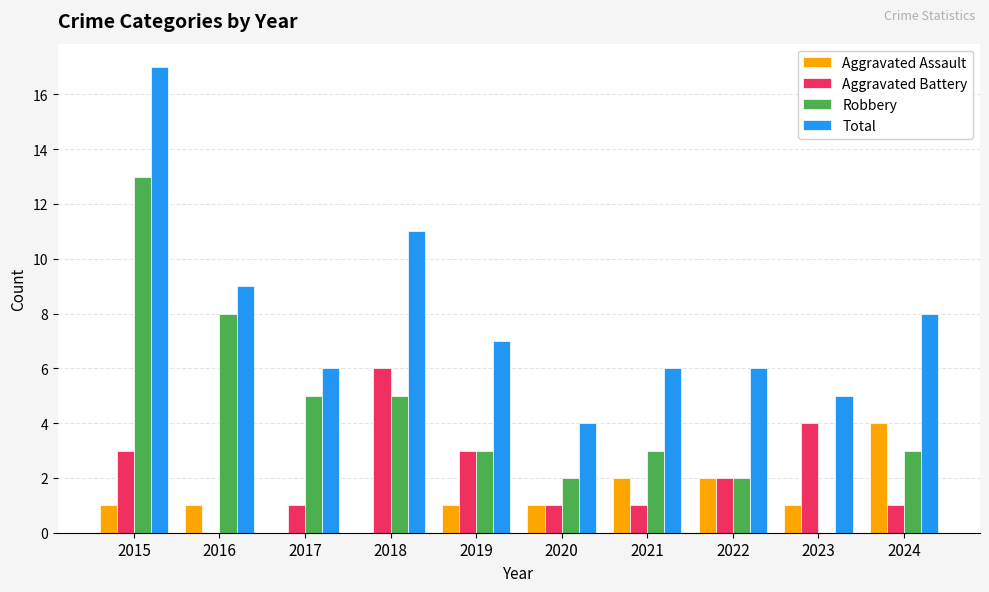

How many data points does each series have?

10